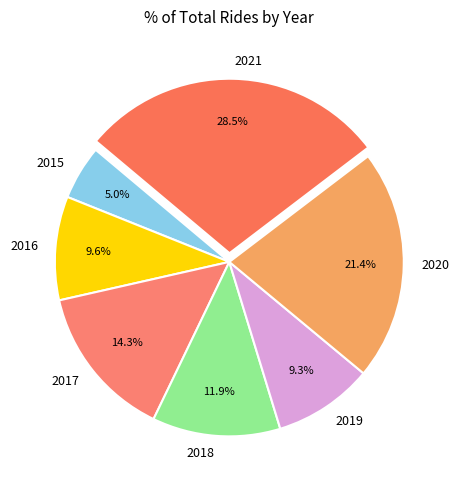

Does 2021 account for over 50% of the chart?

No